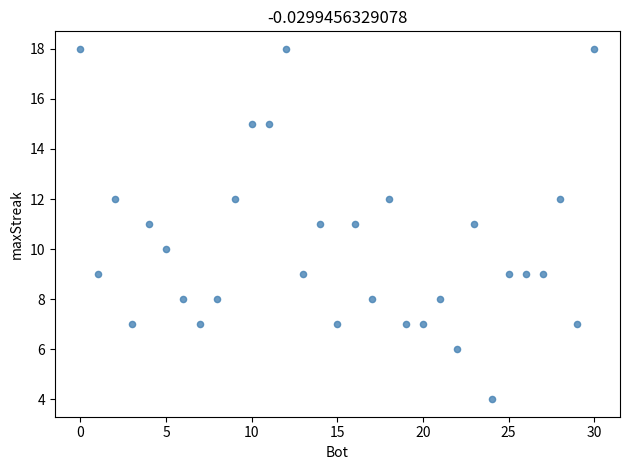

What is the range of Y values (max minus min)?

14